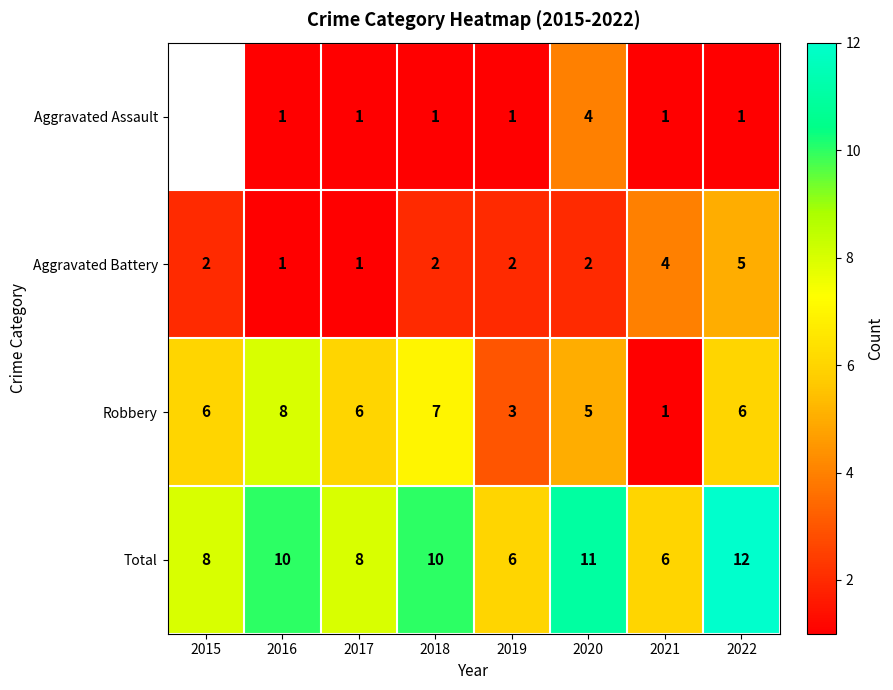

Count the Aggravated Battery values in the range 2 to 4.

5